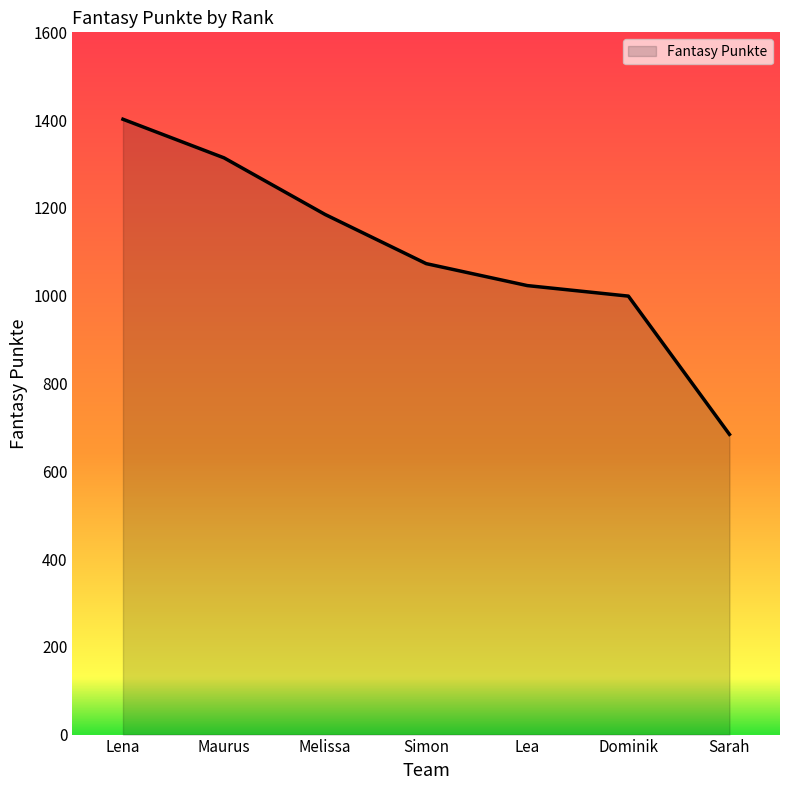

Rank the categories by value from lowest to highest.

Sarah, Dominik, Lea, Simon, Melissa, Maurus, Lena